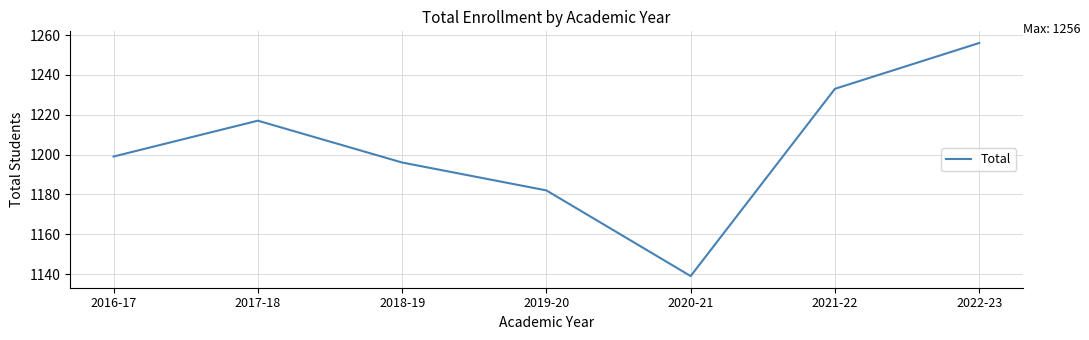

How many lines are shown in the chart?

1